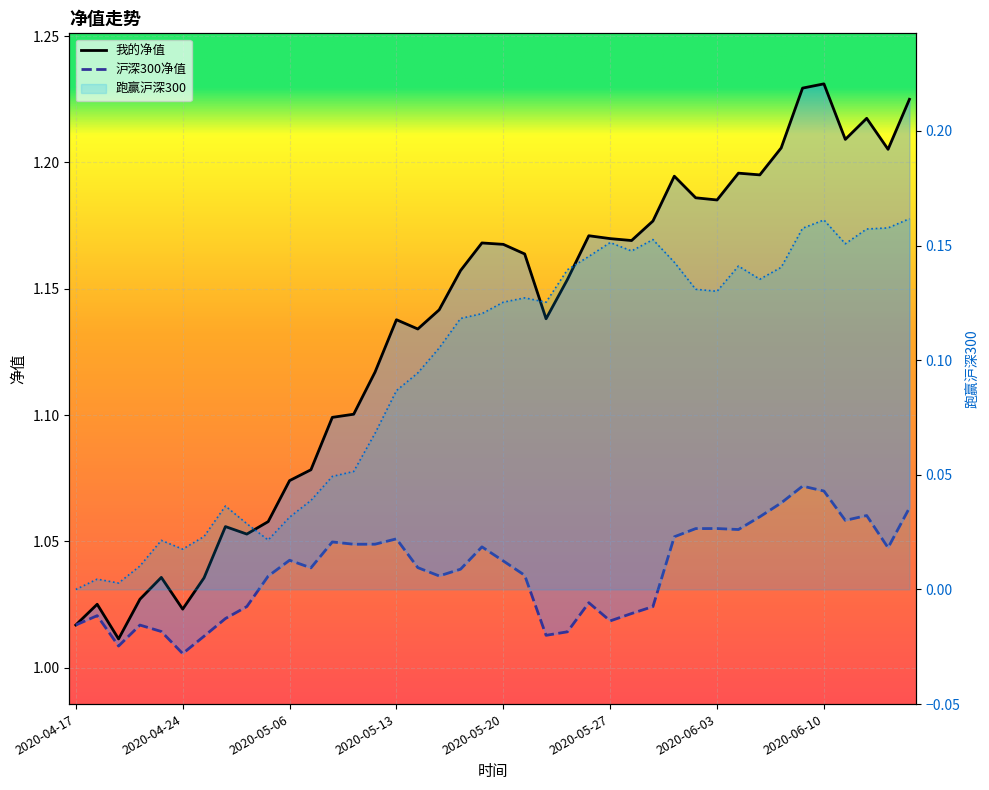

Is this an area chart (filled region under the line)?

No